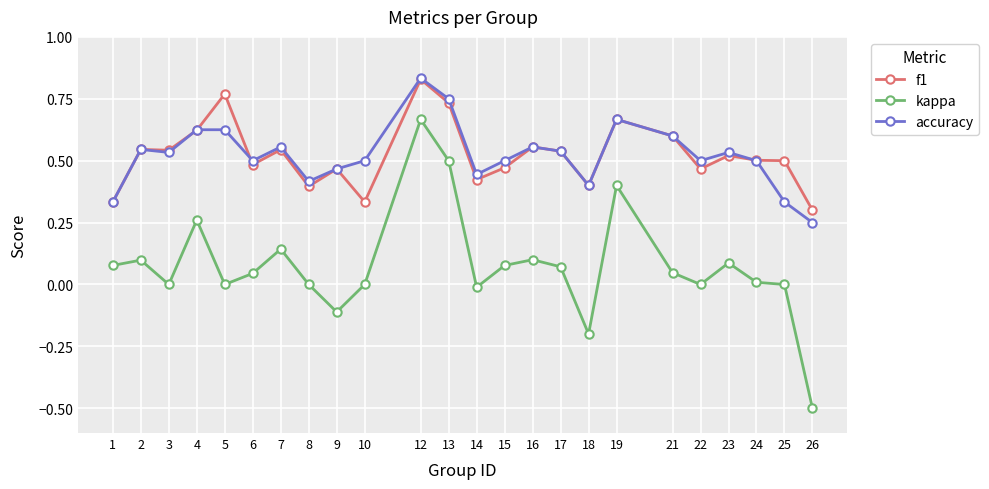

The kappa series shows 0.0 at 8. True or false?

True